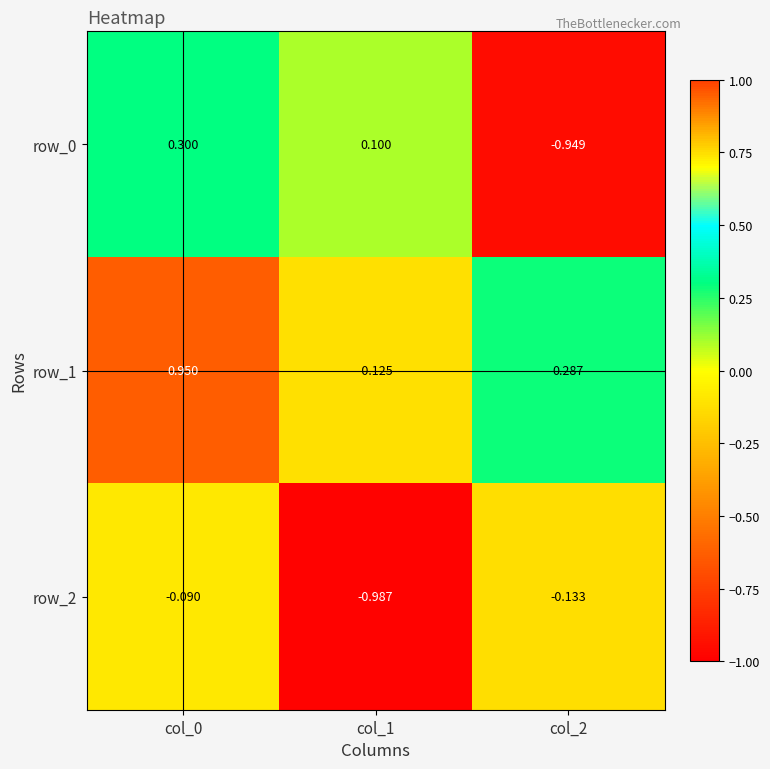

Count the number of data series in this chart.

3